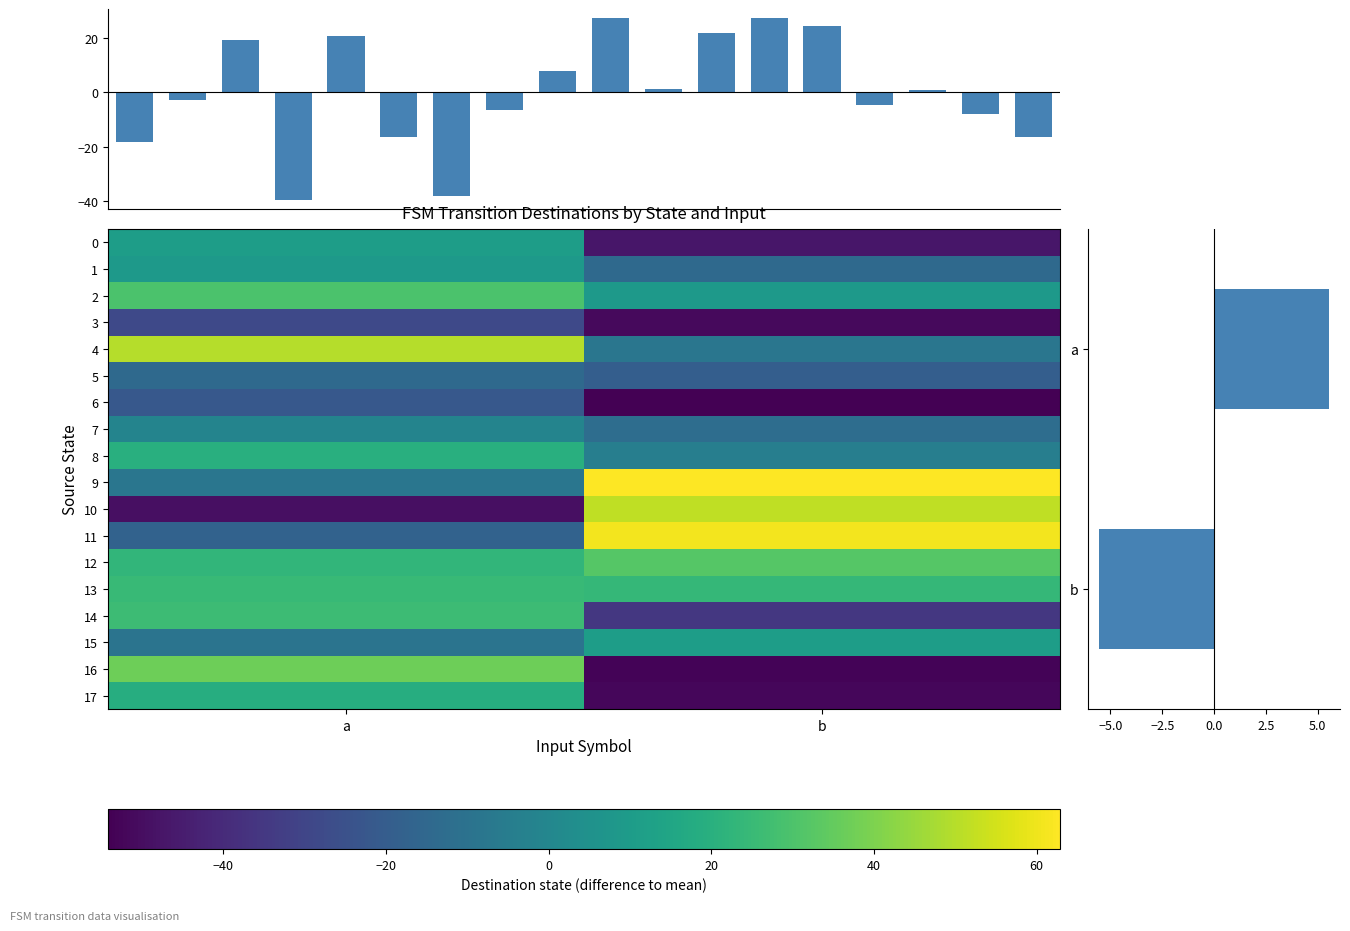

How many series are shown in this chart?

18